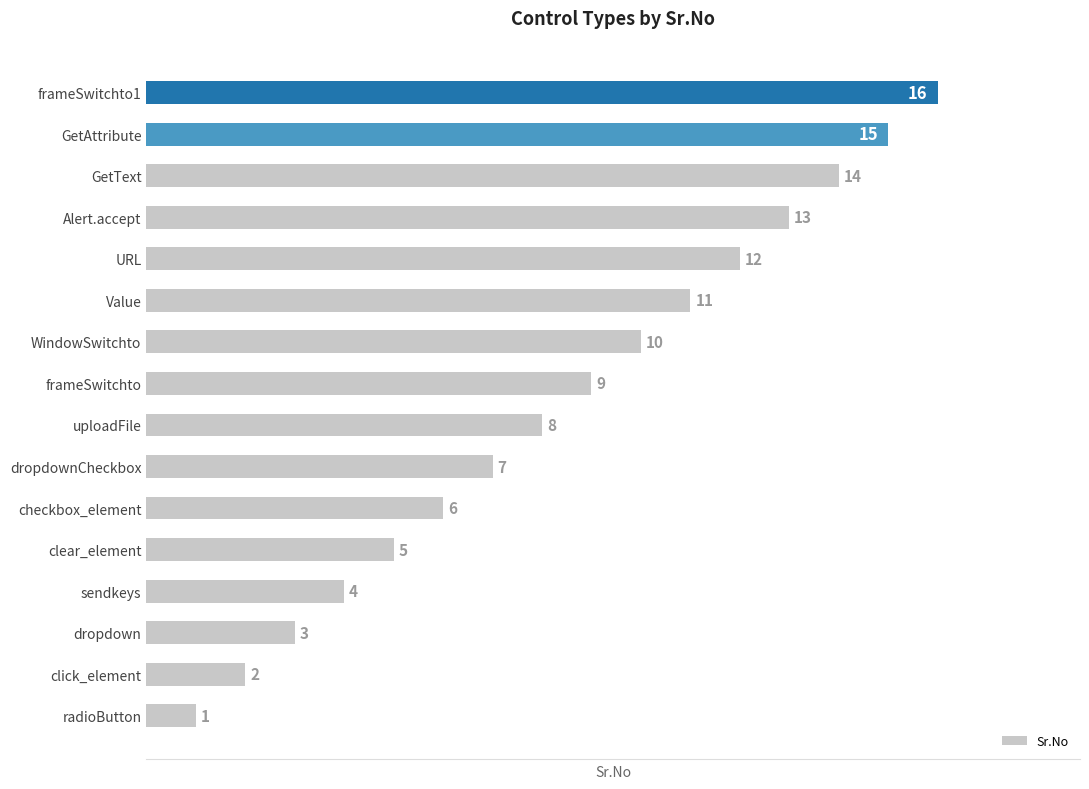

List the labels in order of value, largest first.

frameSwitchto1, GetAttribute, GetText, Alert.accept, URL, Value, WindowSwitchto, frameSwitchto, uploadFile, dropdownCheckbox, checkbox_element, clear_element, sendkeys, dropdown, click_element, radioButton